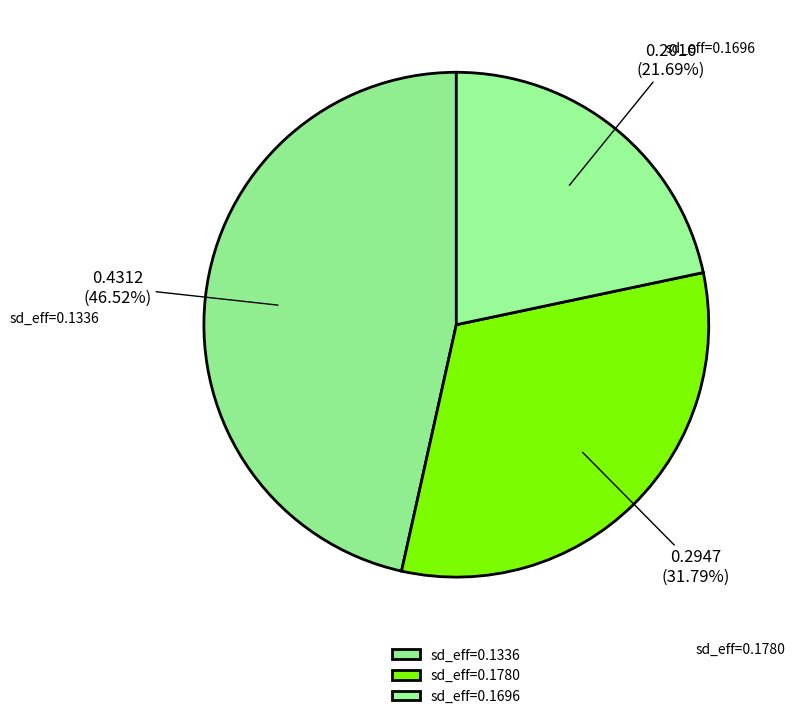

Does any single category account for the majority?

No